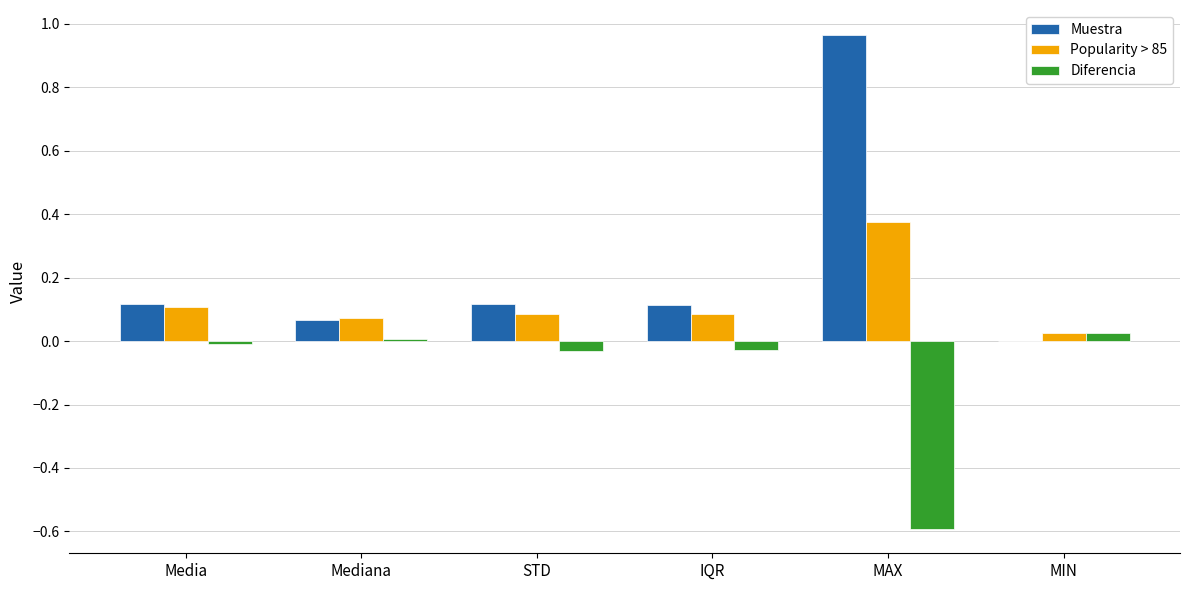

At which label is Popularity > 85 closest to 0?

MIN